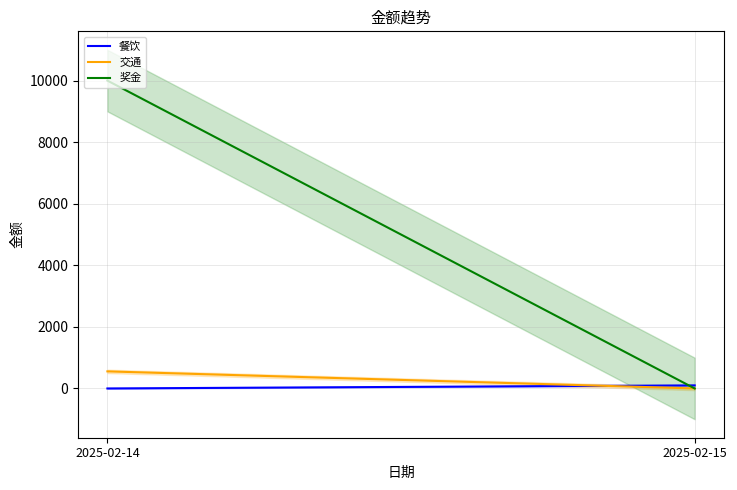

How many distinct data groups are displayed?

3